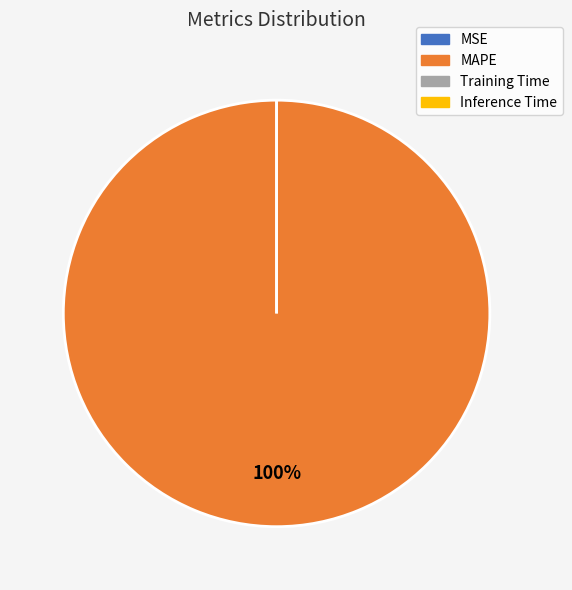

How many slices are in this pie chart?

4